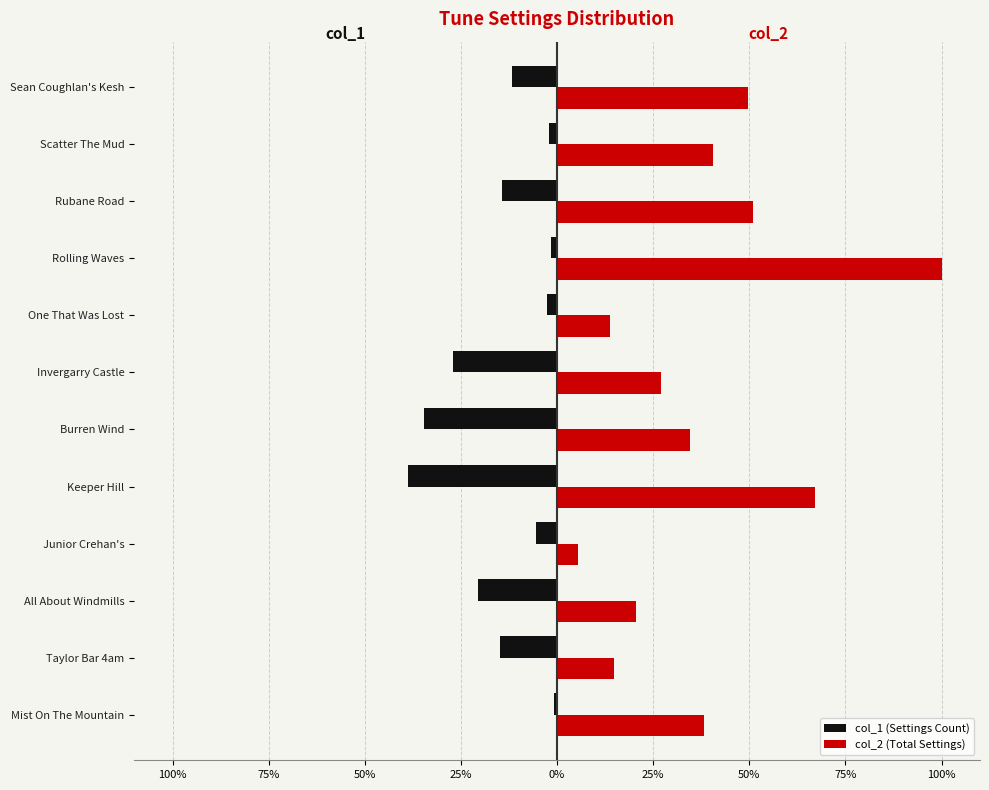

What are all the series names shown in the legend?

col_1 (Settings Count), col_2 (Total Settings)